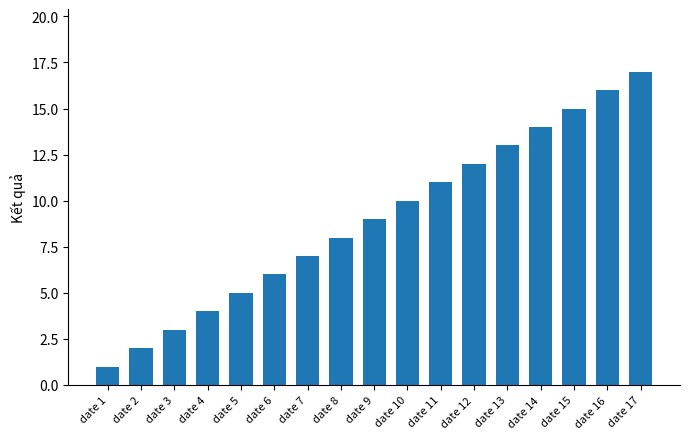

Does the chart contain any negative values?

No